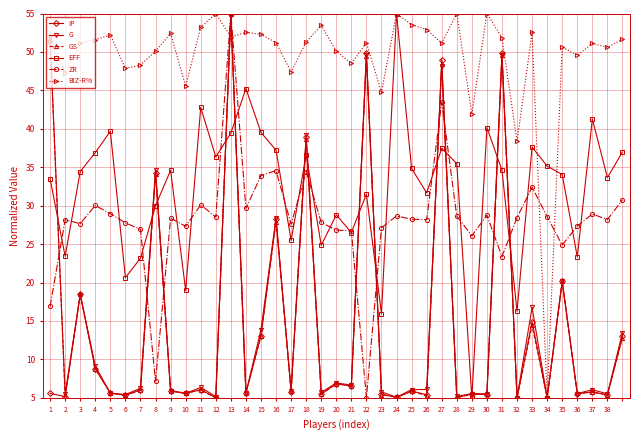

How many categories are shown in the chart?

39